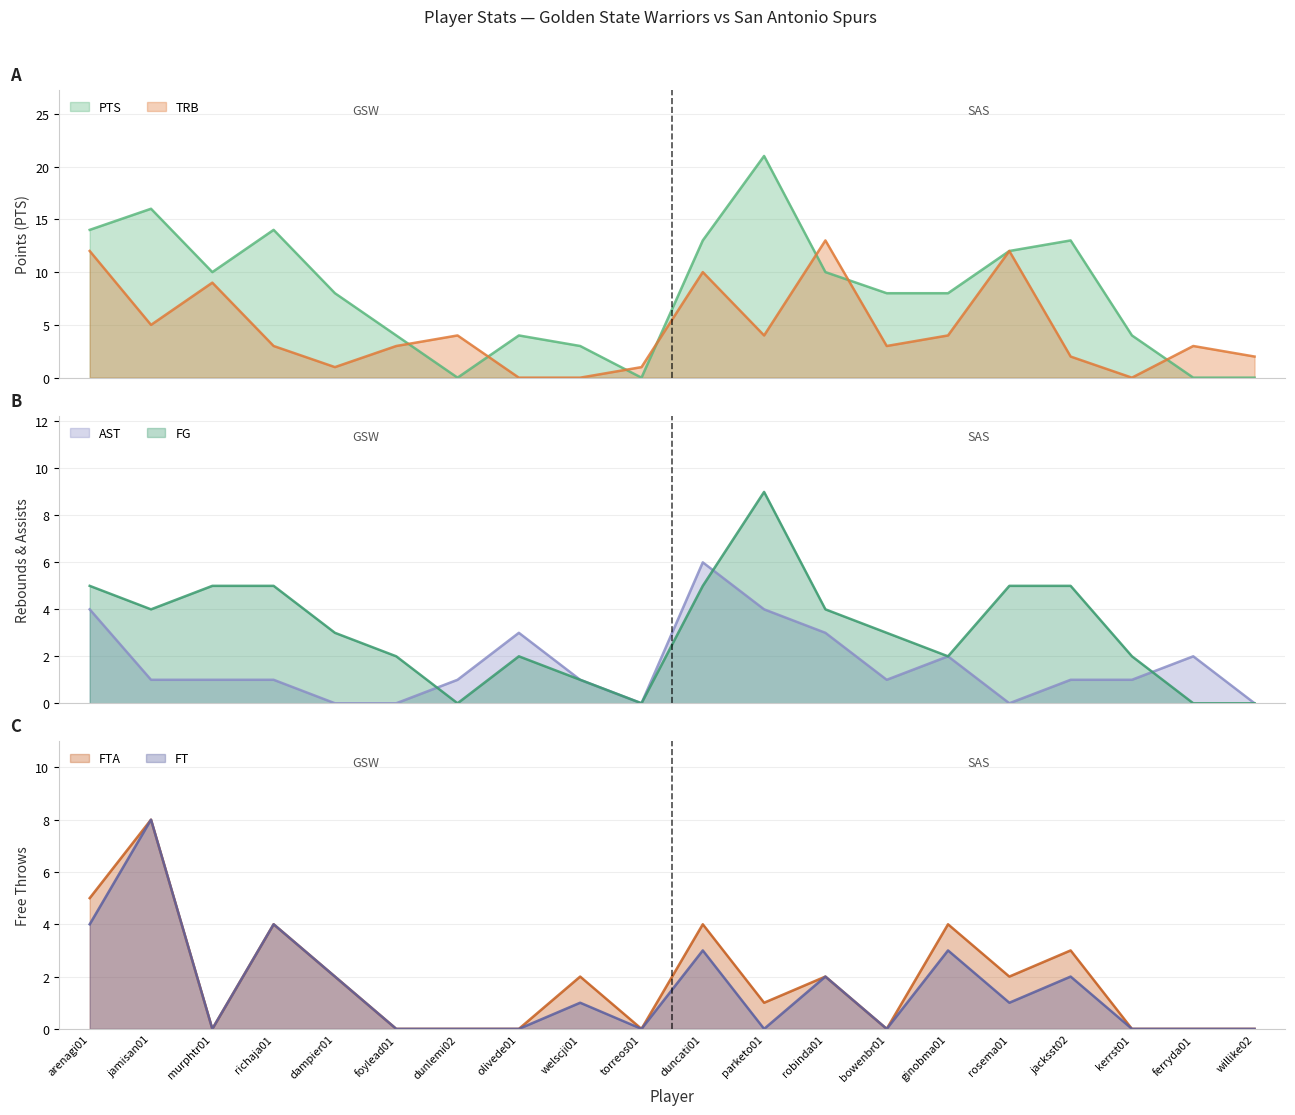

True or false: FG and PTS intersect in this chart.

False